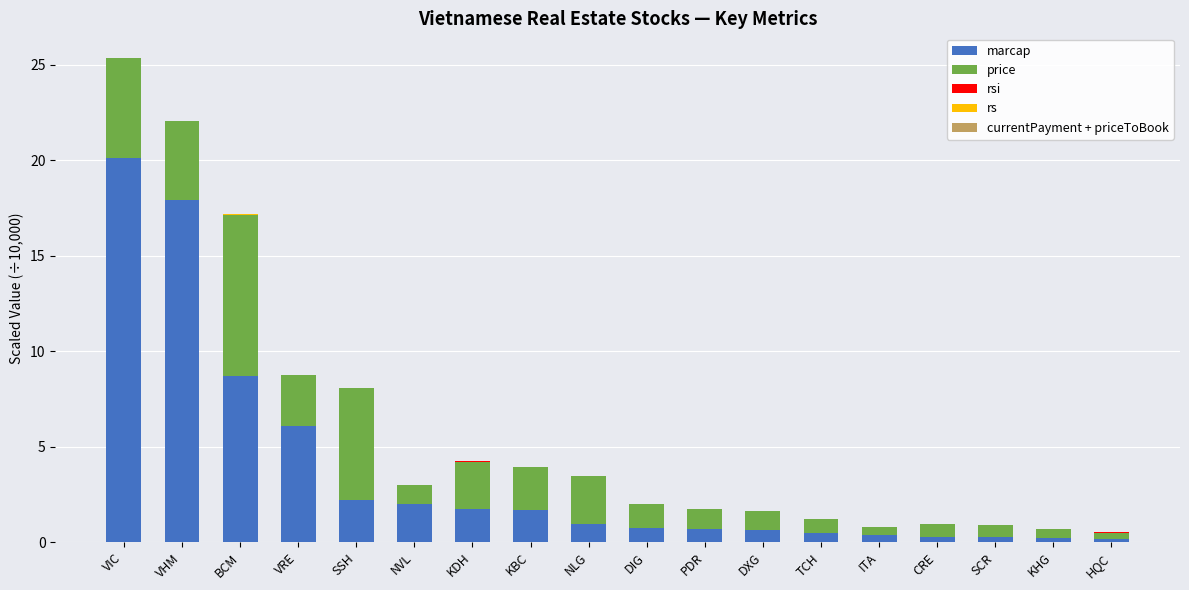

At which category is the sum across all series the highest?

VIC